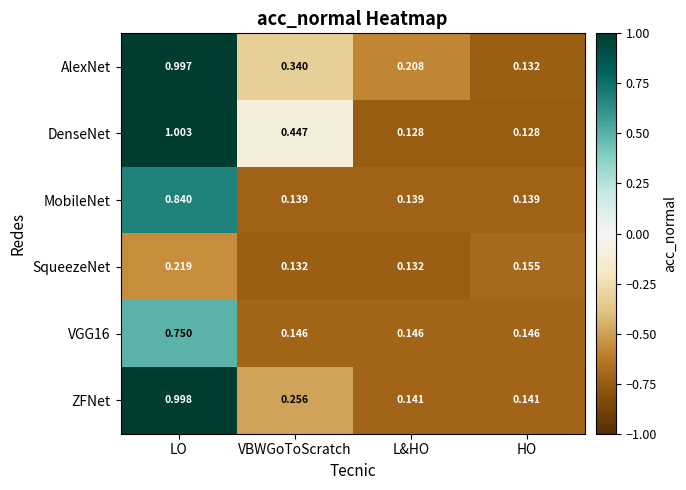

Between L&HO and HO, which series saw the biggest shift?

AlexNet